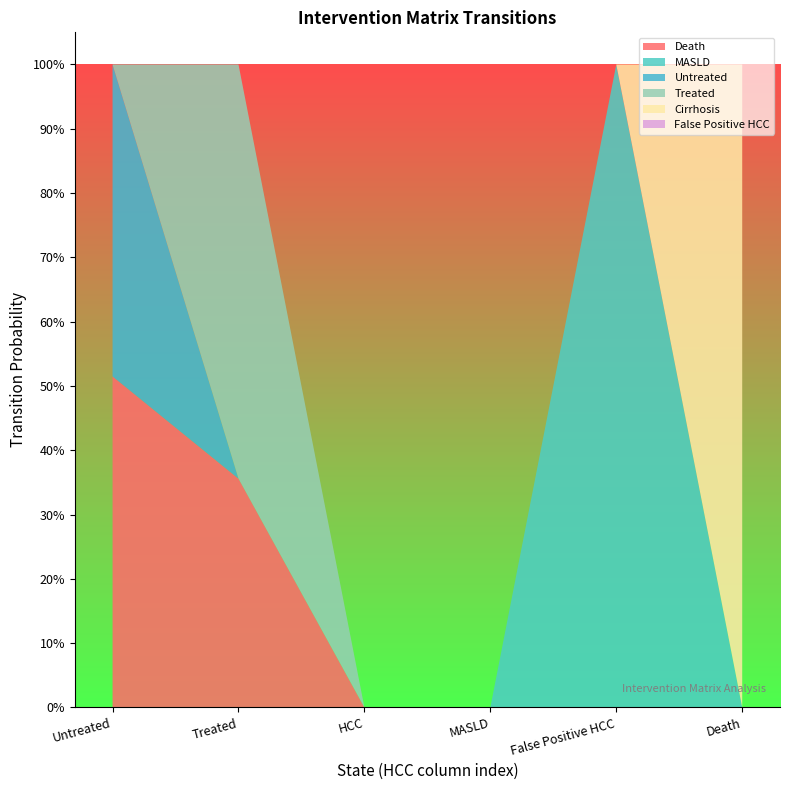

Reading left to right, transcribe all the data shown in this chart.

Death: Untreated=0.5	Treated=0.4	HCC=0.0	MASLD=0.0	False Positive HCC=0.0	Death=0.0
MASLD: Untreated=0.0	Treated=0.0	HCC=0.0	MASLD=0.0	False Positive HCC=1.0	Death=0.0
Untreated: Untreated=0.5	Treated=0.0	HCC=0.0	MASLD=0.0	False Positive HCC=0.0	Death=0.0
Treated: Untreated=0.0	Treated=0.6	HCC=0.0	MASLD=0.0	False Positive HCC=0.0	Death=0.0
Cirrhosis: Untreated=0.0	Treated=0.0	HCC=0.0	MASLD=0.0	False Positive HCC=0.0	Death=1.0
False Positive HCC: Untreated=0.0	Treated=0.0	HCC=0.0	MASLD=0.0	False Positive HCC=0.0	Death=0.0